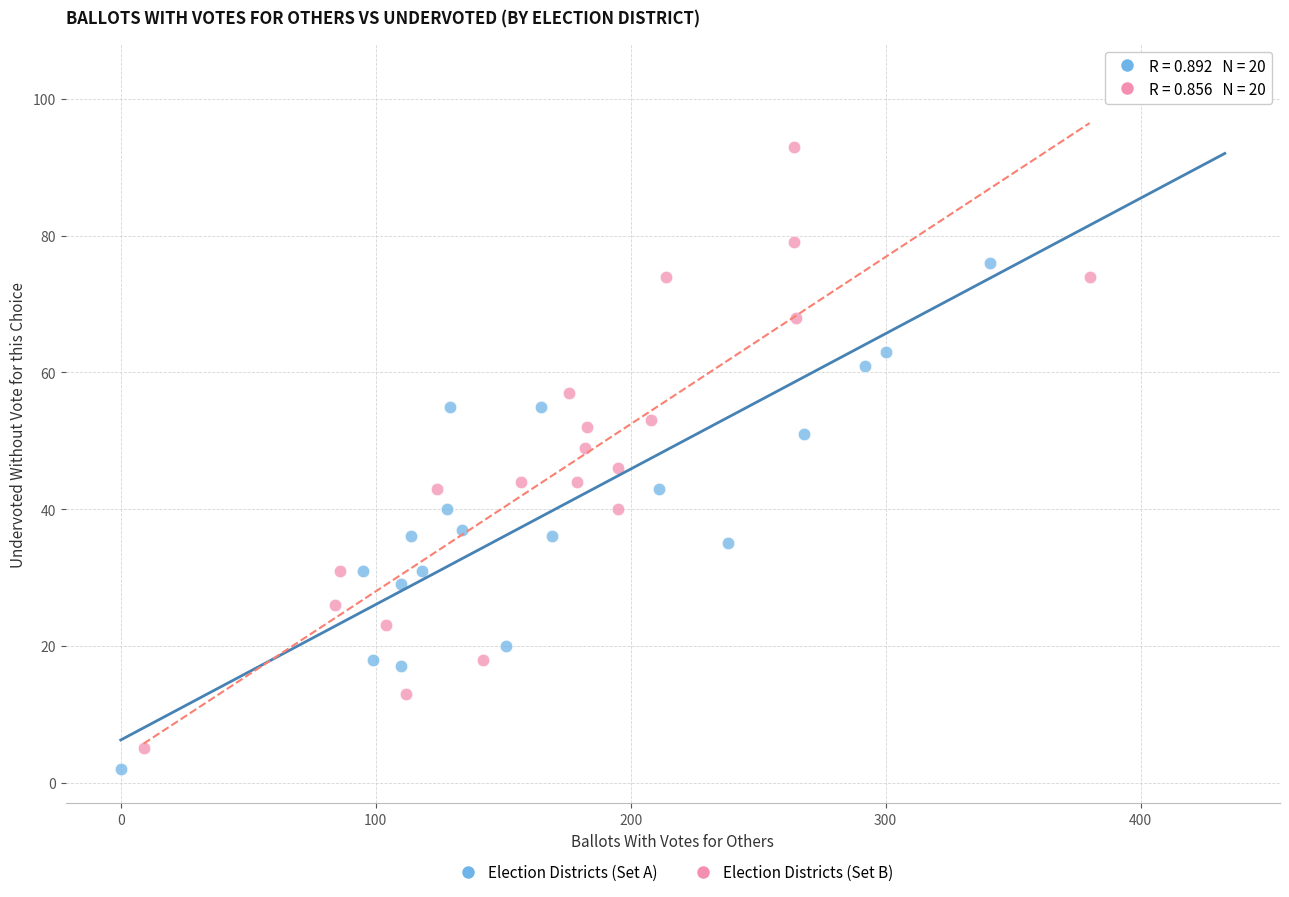

Which series contains the highest Y value?

Election Districts (Set A)